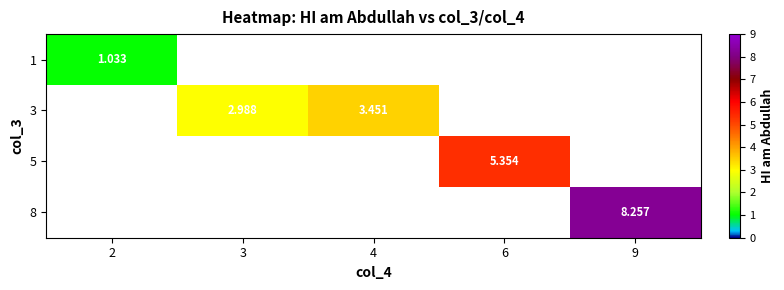

How many values in the 3 series are below 3?

1